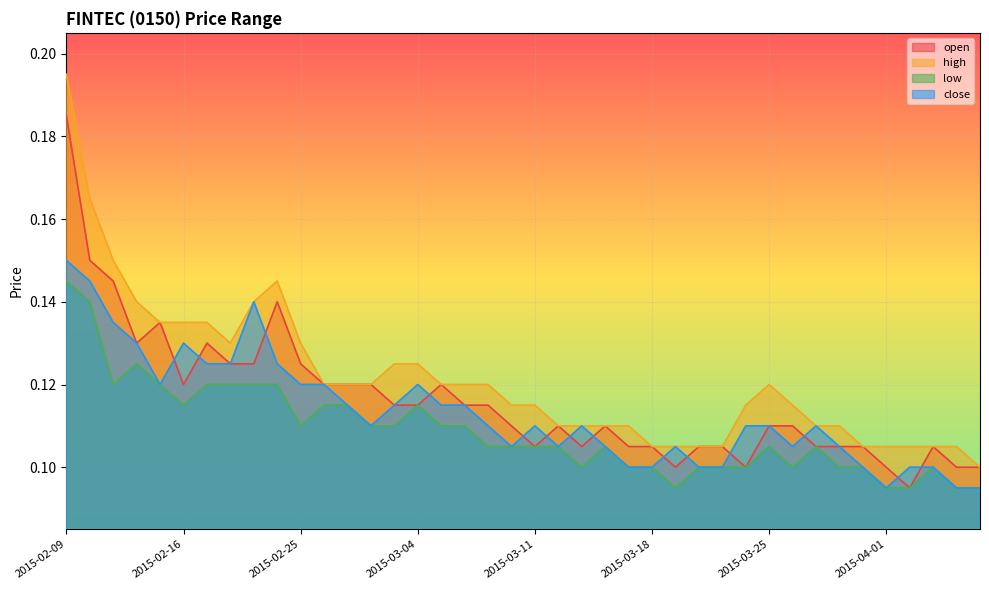

Rank the categories by high value from highest to lowest.

2015-02-09, 2015-02-10, 2015-02-11, 2015-02-24, 2015-02-12, 2015-02-23, 2015-02-13, 2015-02-16, 2015-02-17, 2015-02-18, 2015-02-25, 2015-03-03, 2015-03-04, 2015-02-26, 2015-02-27, 2015-03-02, 2015-03-05, 2015-03-06, 2015-03-09, 2015-03-25, 2015-03-10, 2015-03-11, 2015-03-24, 2015-03-26, 2015-03-12, 2015-03-13, 2015-03-16, 2015-03-17, 2015-03-27, 2015-03-30, 2015-03-18, 2015-03-19, 2015-03-20, 2015-03-23, 2015-03-31, 2015-04-01, 2015-04-02, 2015-04-03, 2015-04-06, 2015-04-07